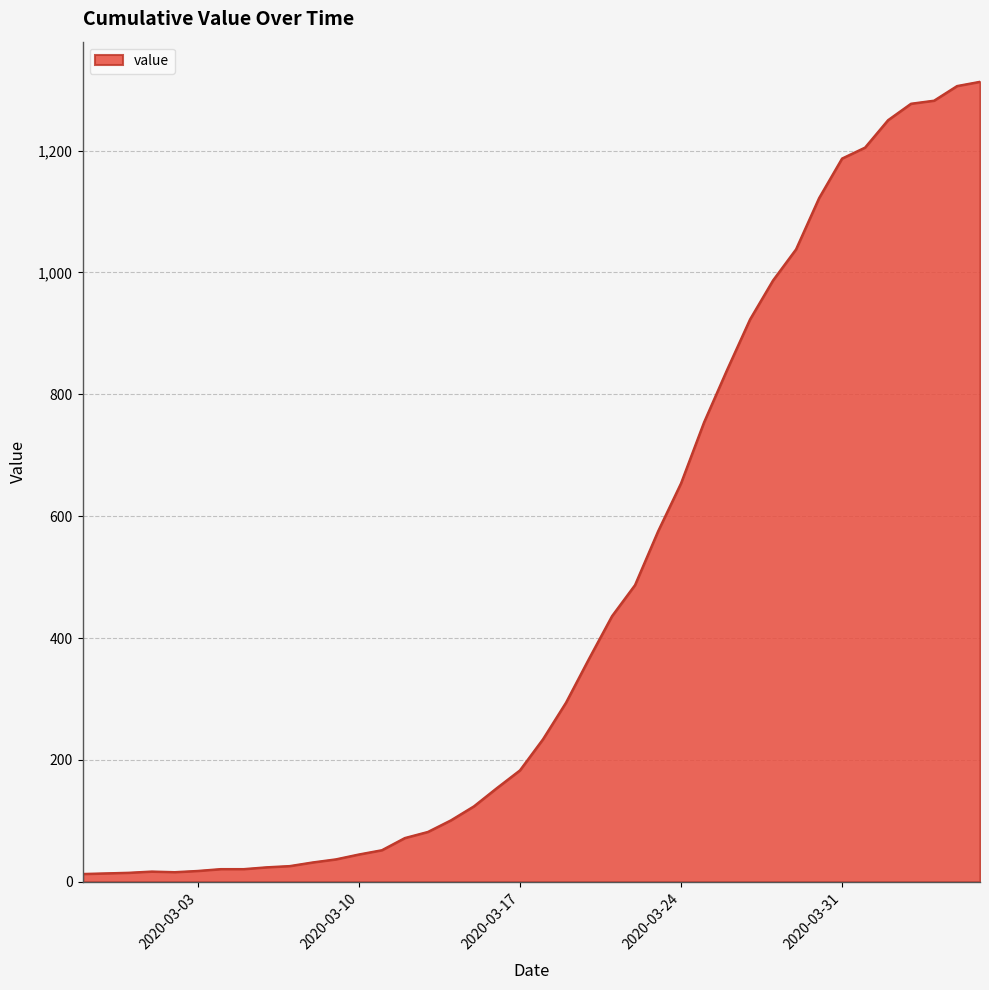

What is the greatest value displayed?

1313